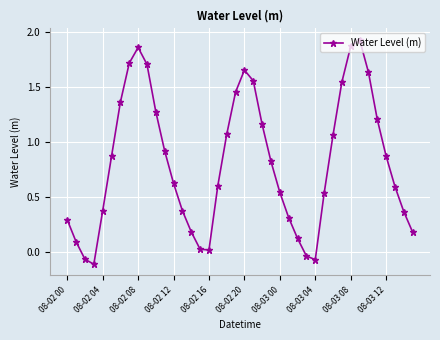

How many points are higher than both their immediate neighbors (excluding endpoints)?

3